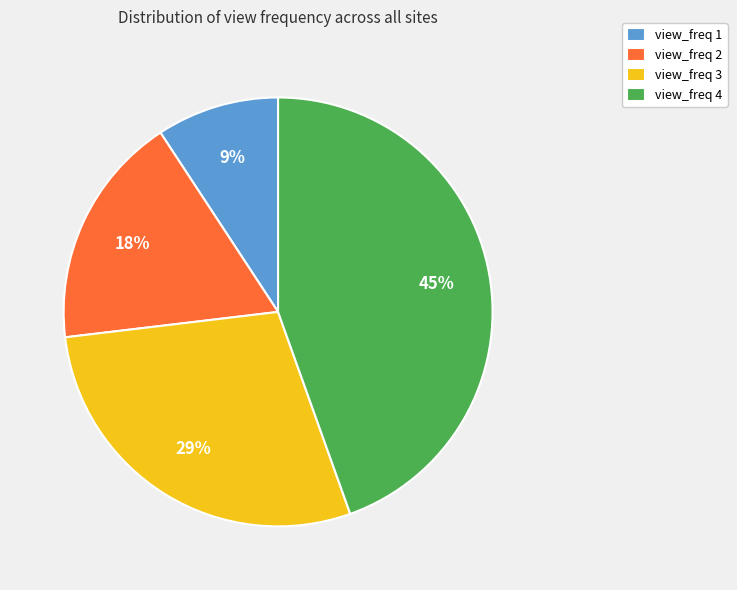

Combined, do view_freq 2 and view_freq 4 account for over 50%?

Yes